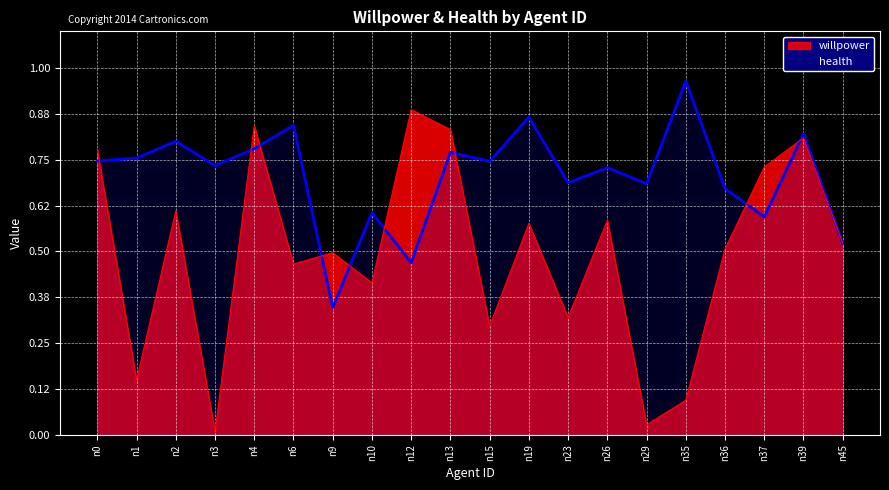

How many interior local valleys does the willpower series have?

7